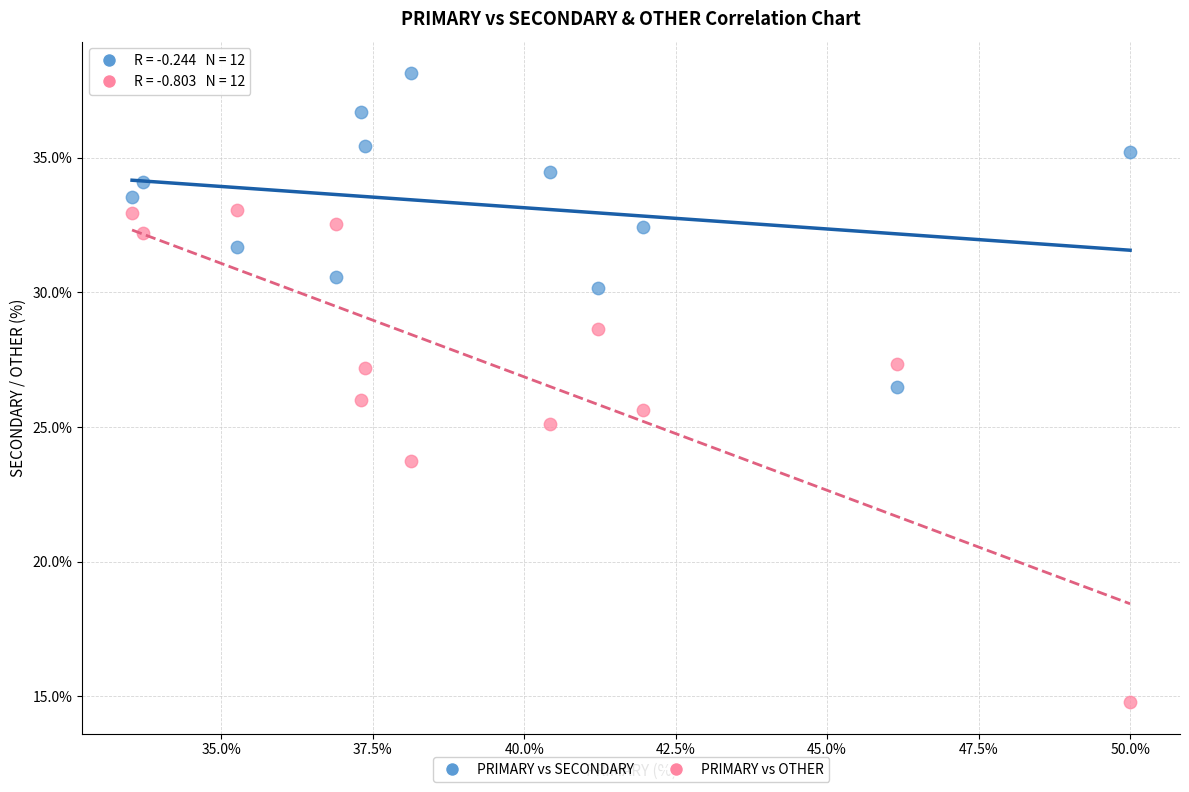

What are all the series names shown in the legend?

PRIMARY vs SECONDARY, PRIMARY vs OTHER